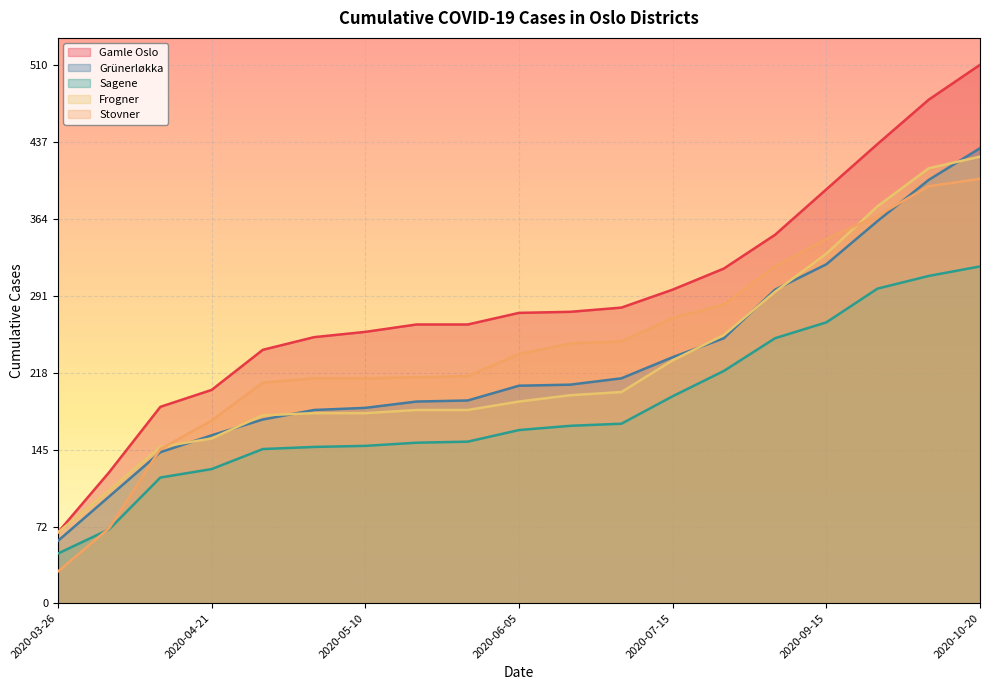

Which has a higher value, 2020-04-15 or 2020-06-05?

2020-06-05